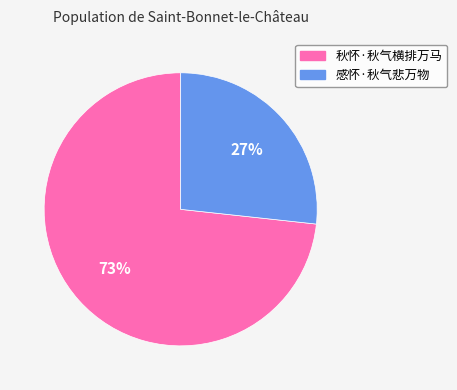

How many slices are in this pie chart?

2